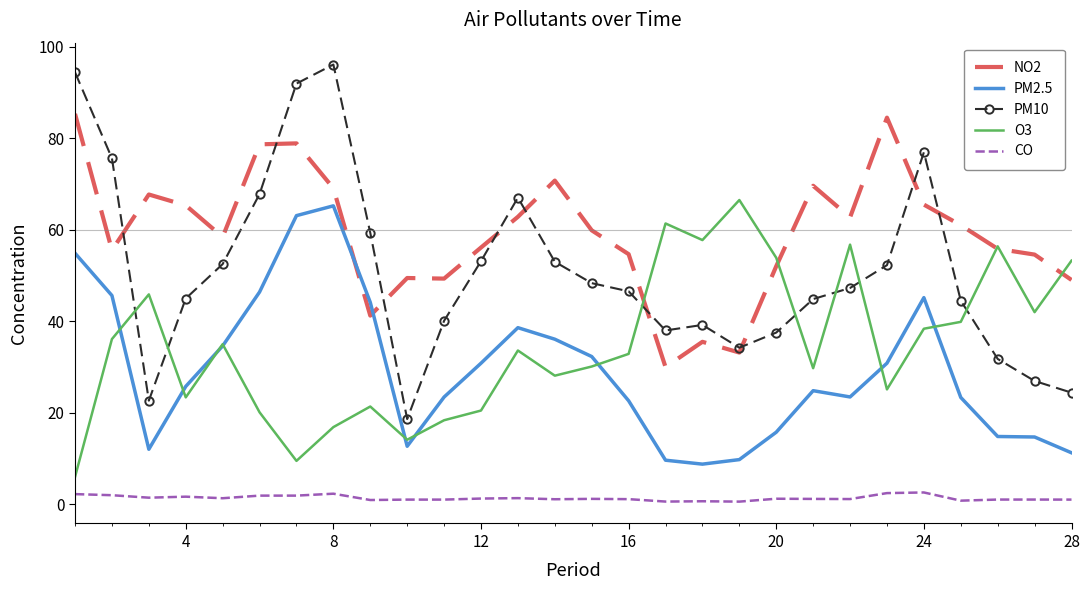

Which series has the widest spread of values?

PM10